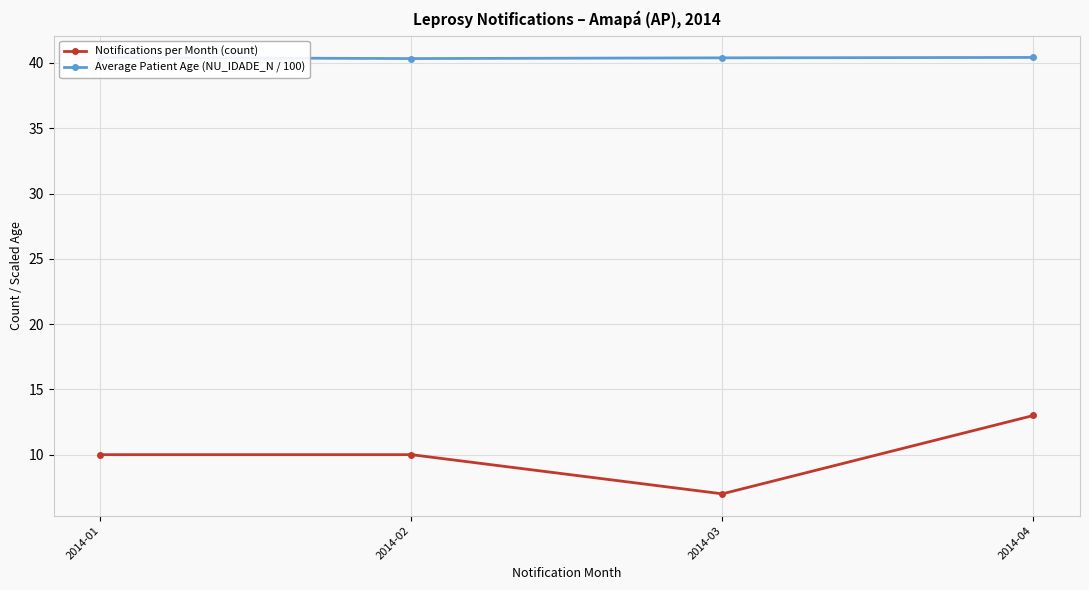

At how many categories does at least one series exceed 16?

4